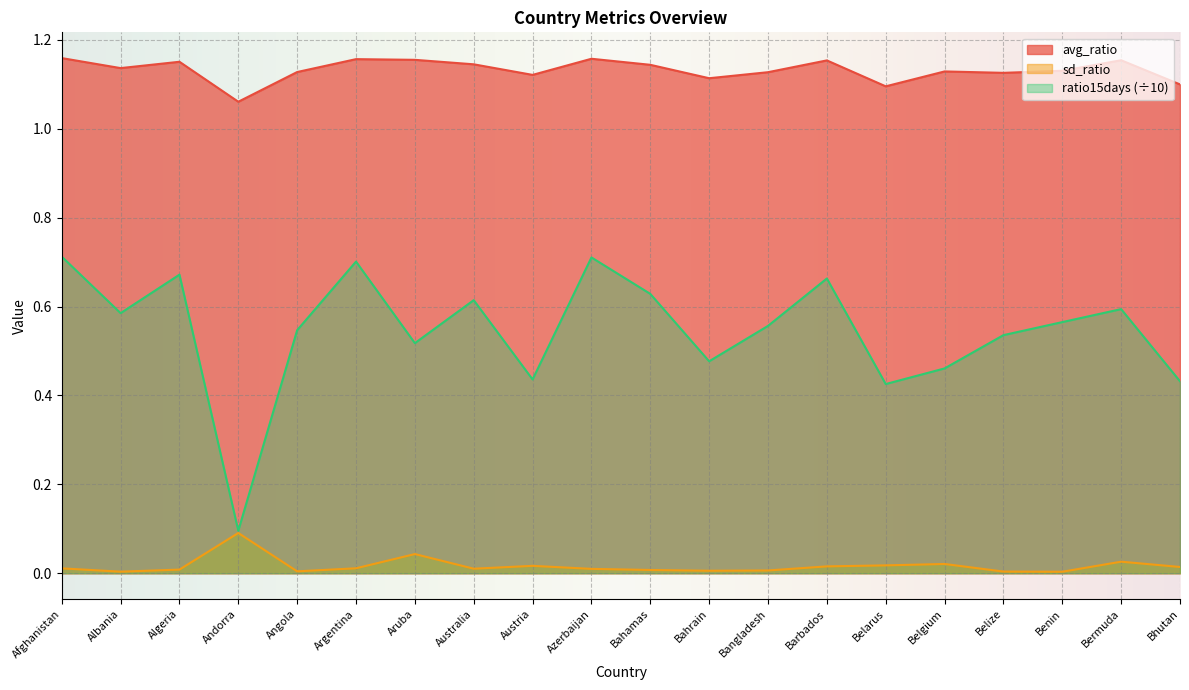

Which series has the largest total across all categories?

avg_ratio